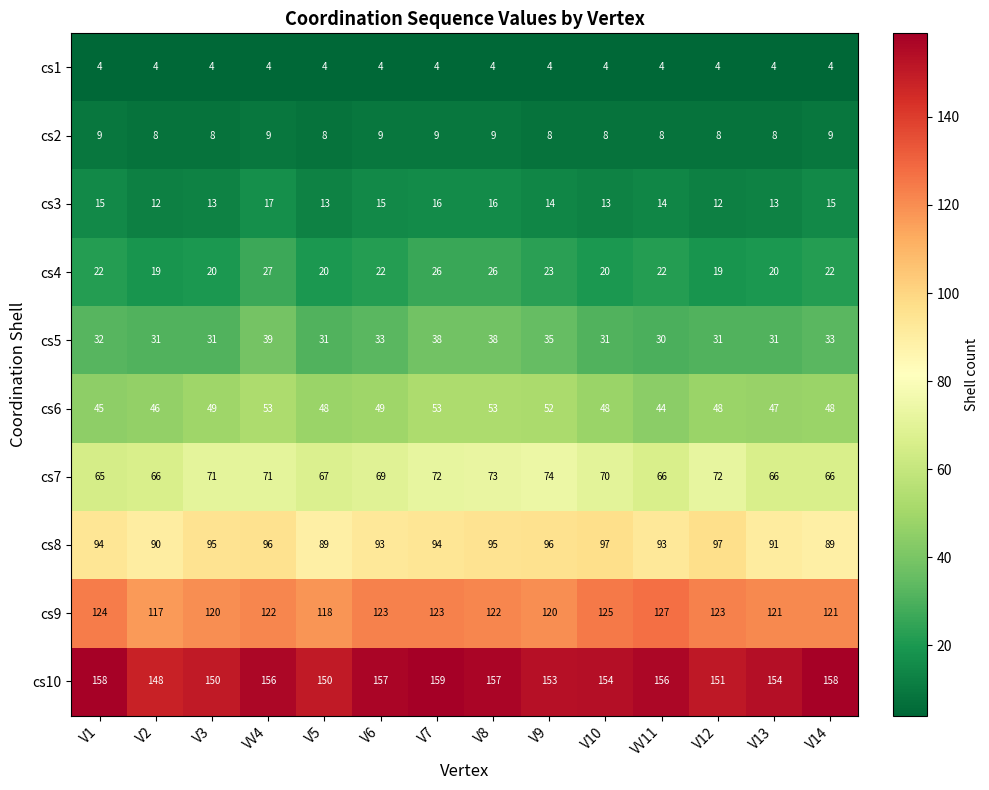

Which series has the largest total across all categories?

cs10